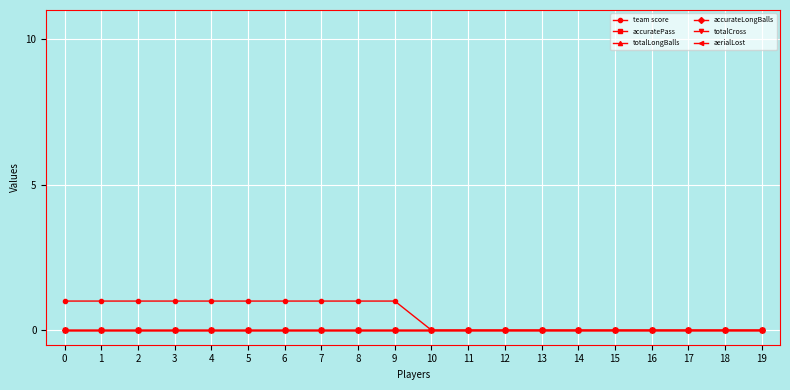

Does the chart have visible grid lines?

Yes